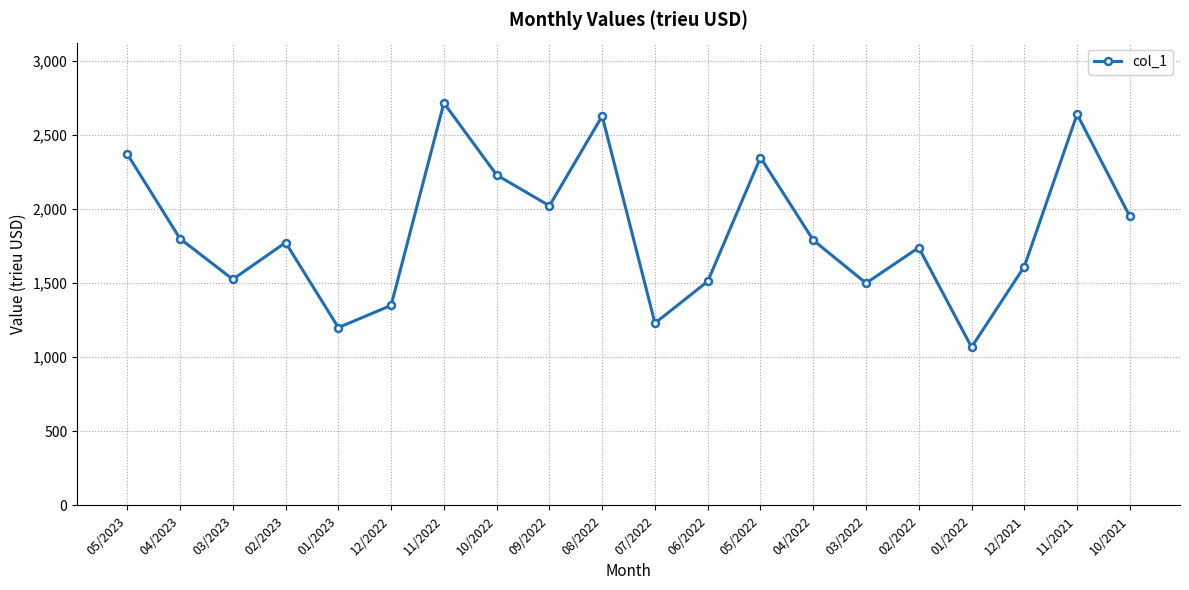

How many series are shown in this chart?

1